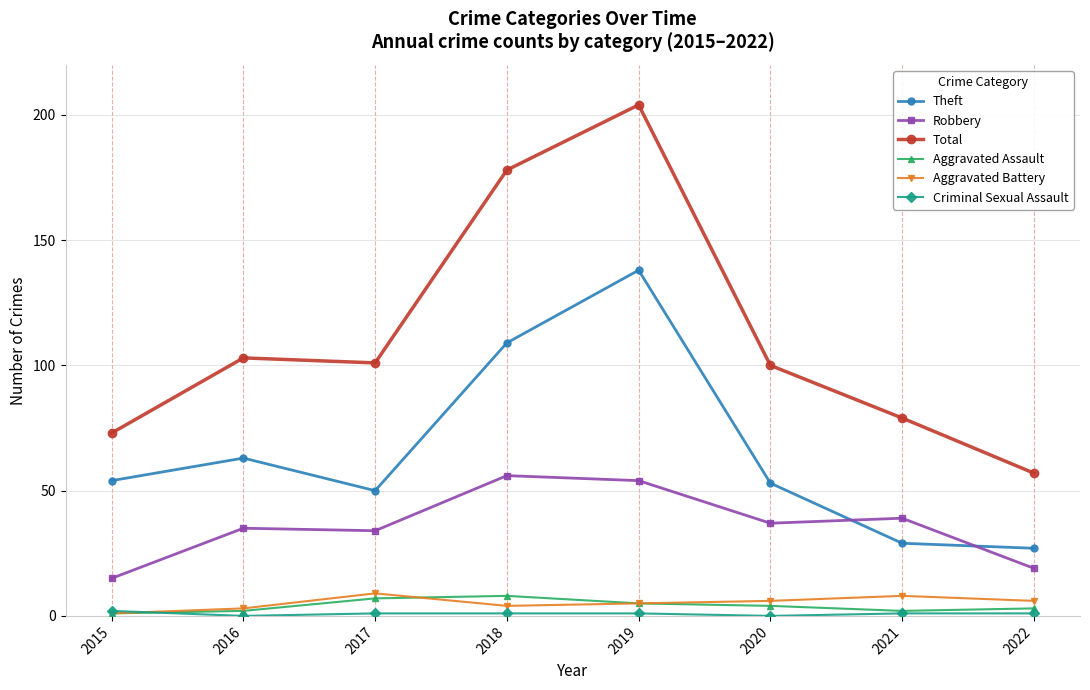

What is the difference between the maximum and minimum values in the Theft series?

111